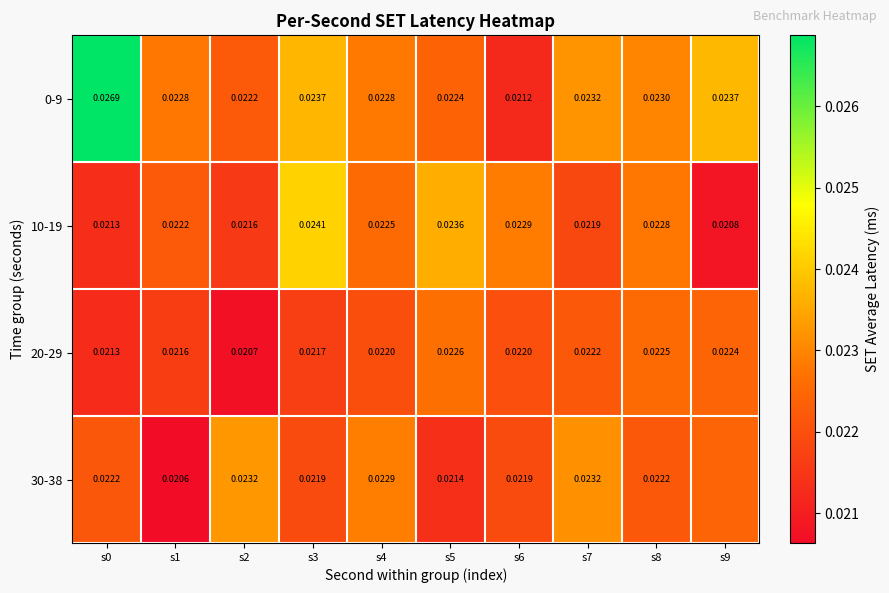

Is it true that 20-29 equals 0.0 at s4?

False